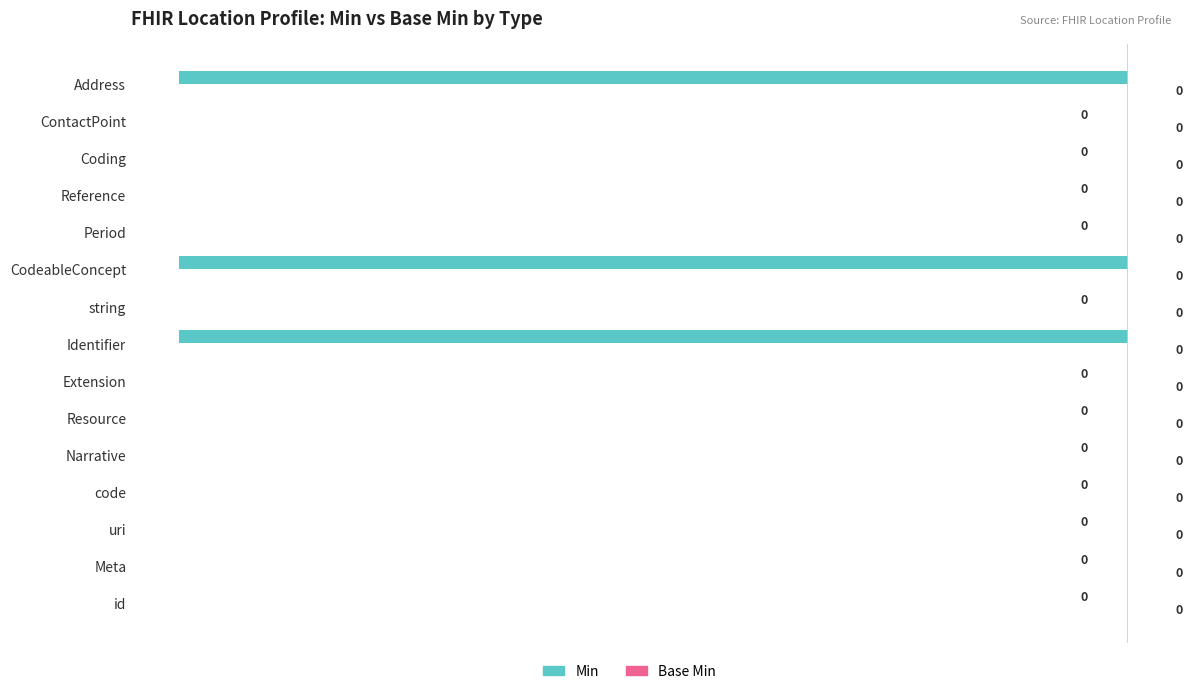

Which has a higher value, Address or Coding?

Coding